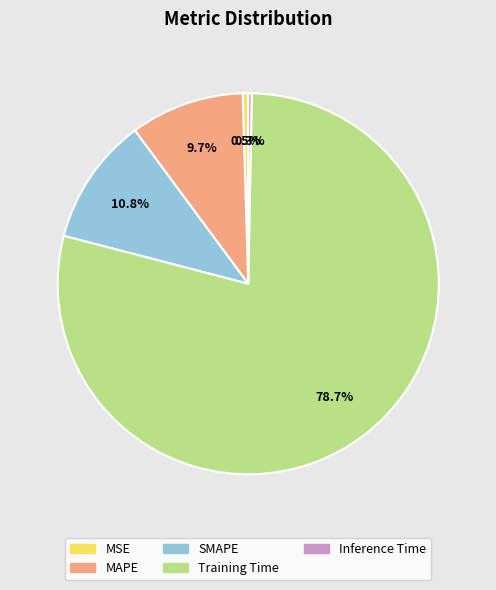

Does any single category account for the majority?

Yes